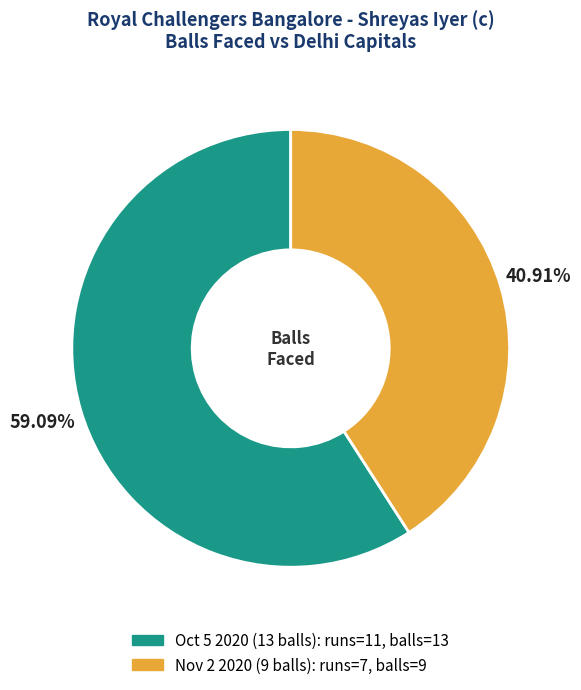

How many segments does this pie chart have?

2